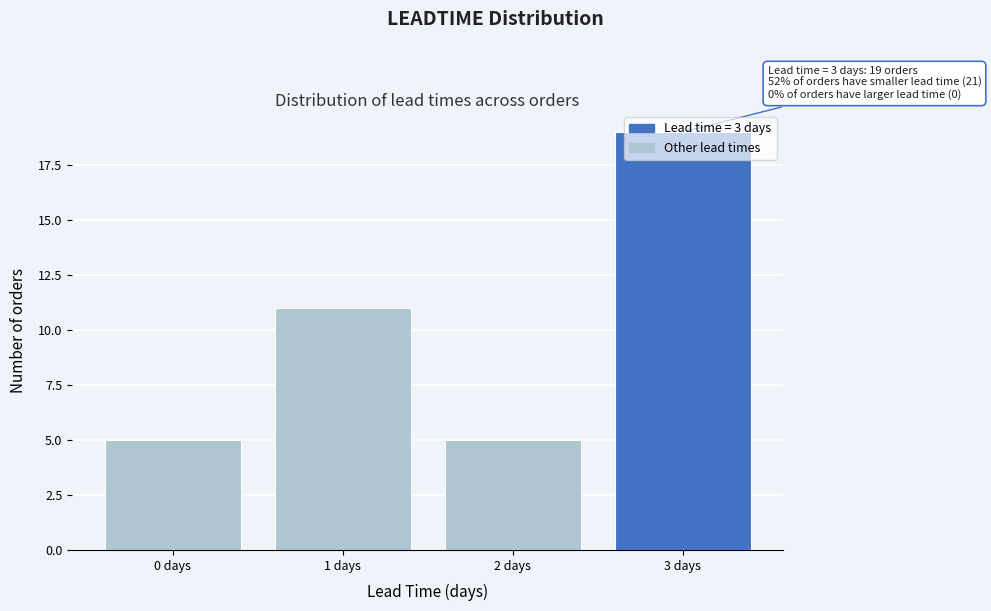

What is the label of the 3rd bar from the right?

1 days